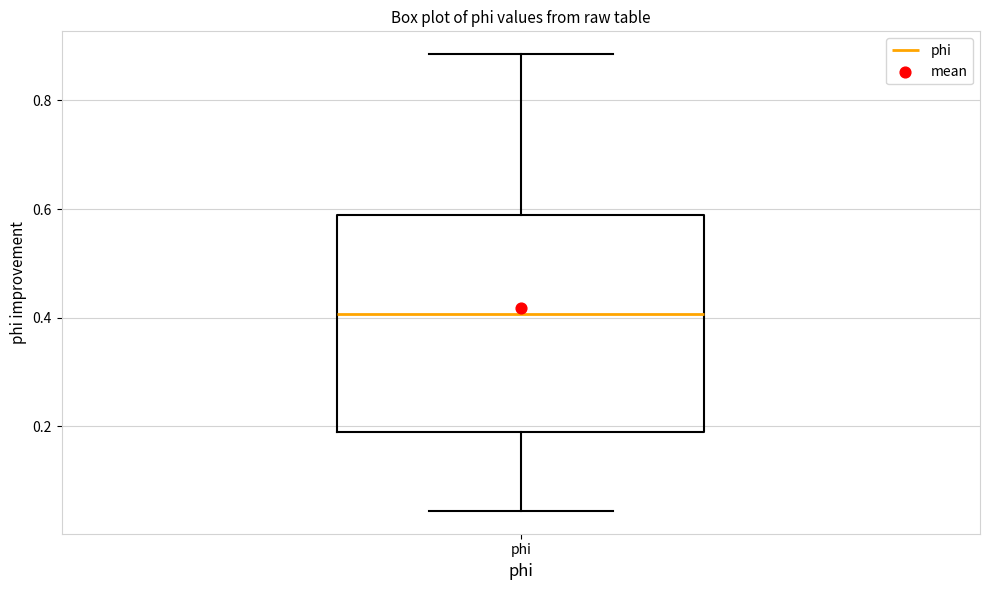

Where does the upper whisker of the box for phi end on the y-axis? The values are not printed on the chart, so give them approximately, as read against the axis.

0.88